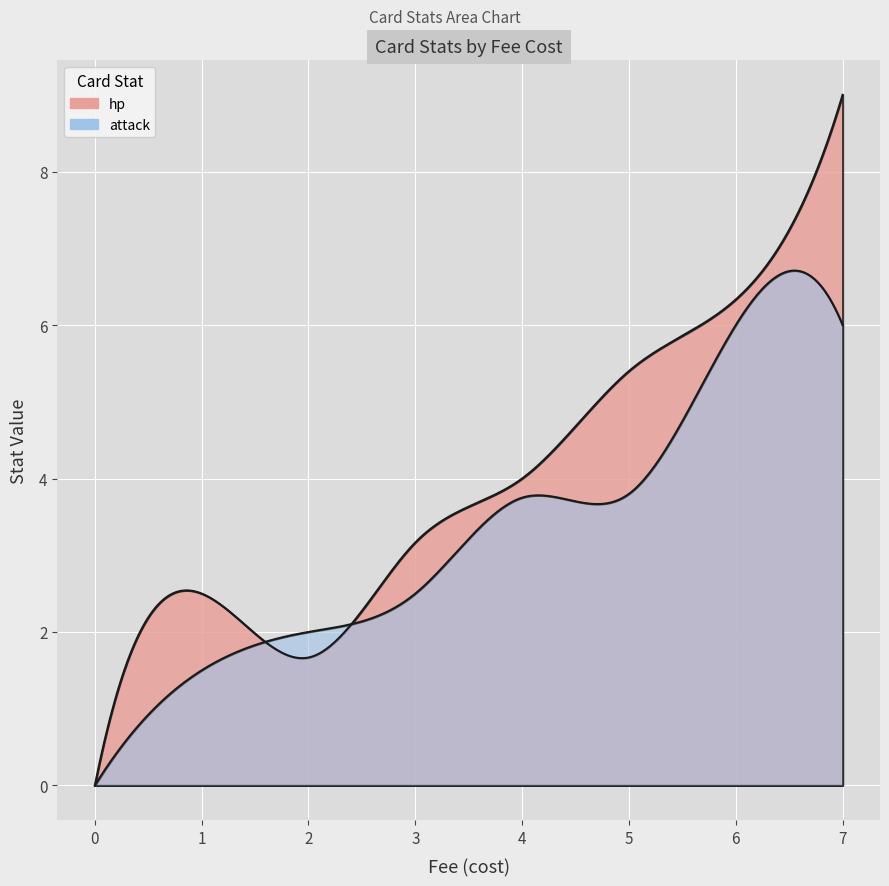

After their last crossing, which series has the higher values: hp or fee?

hp